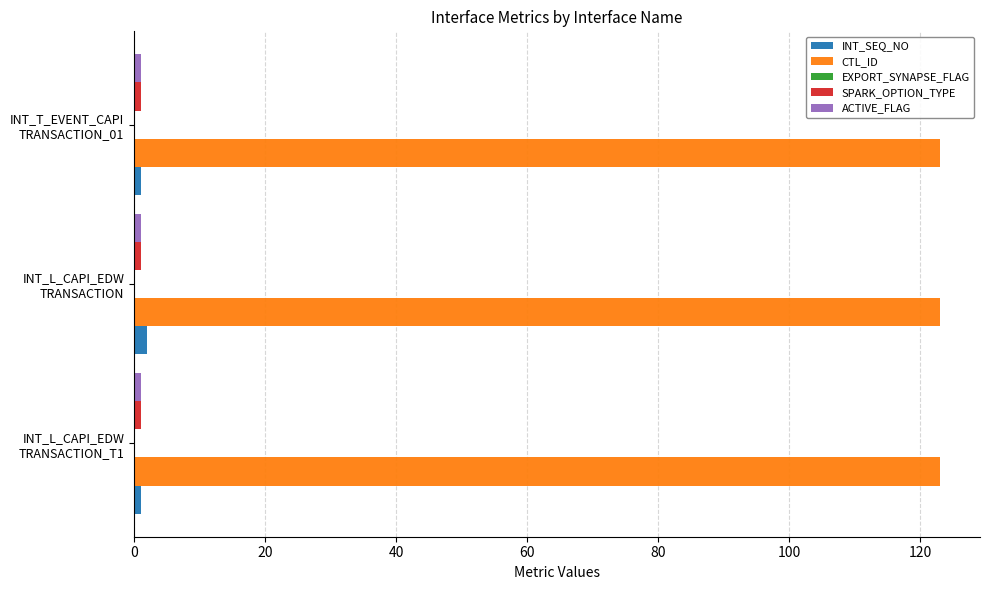

Which series has the largest total across all categories?

CTL_ID